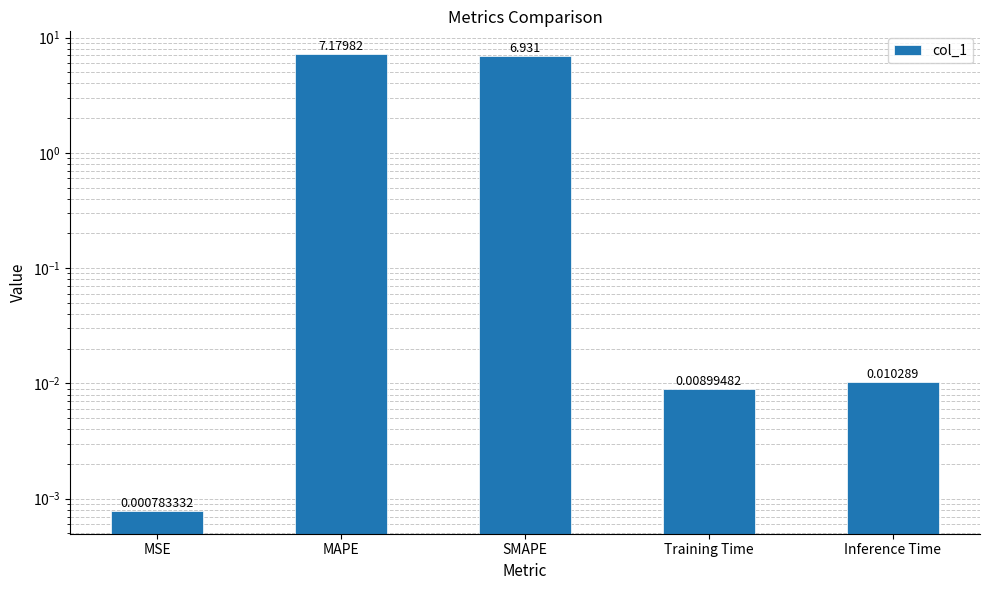

Which label corresponds to the smallest value in the chart?

MSE